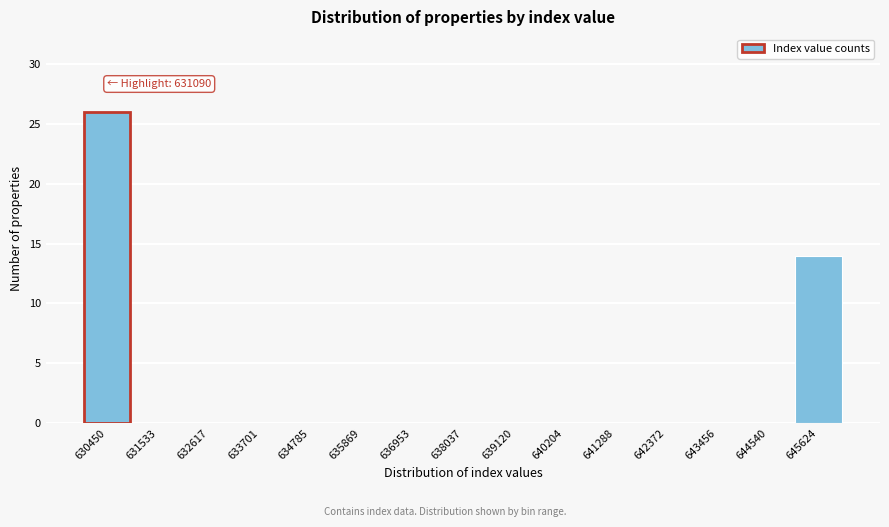

Reading left to right, extract all data points from this chart.

630450=26	631533=0	632617=0	633701=0	634785=0	635869=0	636953=0	638037=0	639120=0	640204=0	641288=0	642372=0	643456=0	644540=0	645624=14